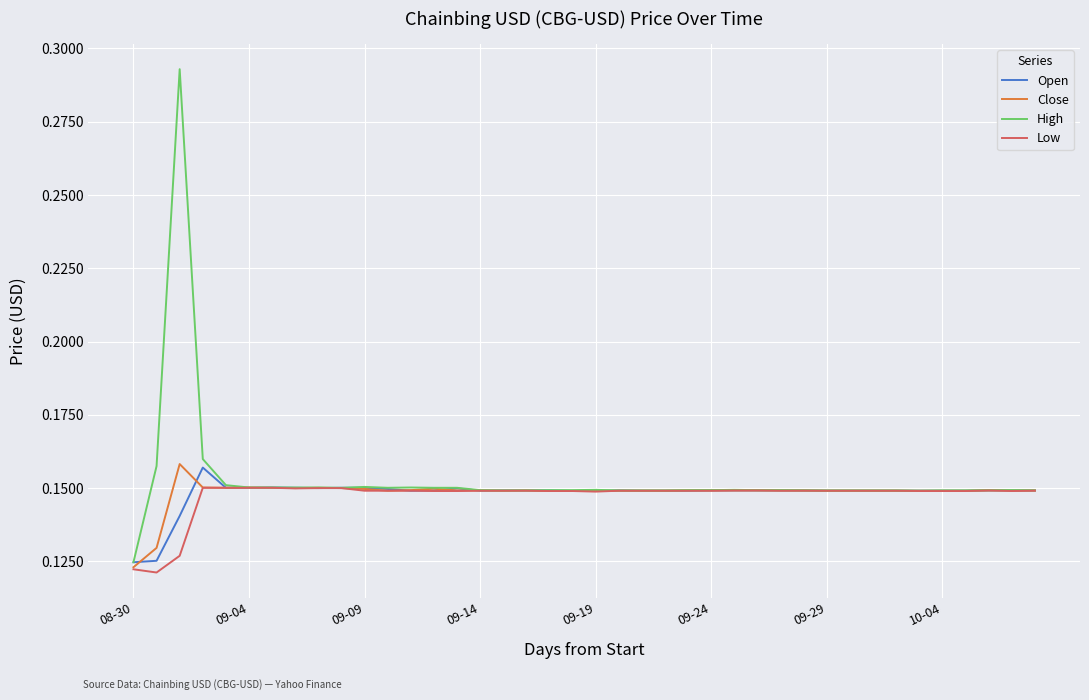

Which series has the largest range (max minus min)?

High